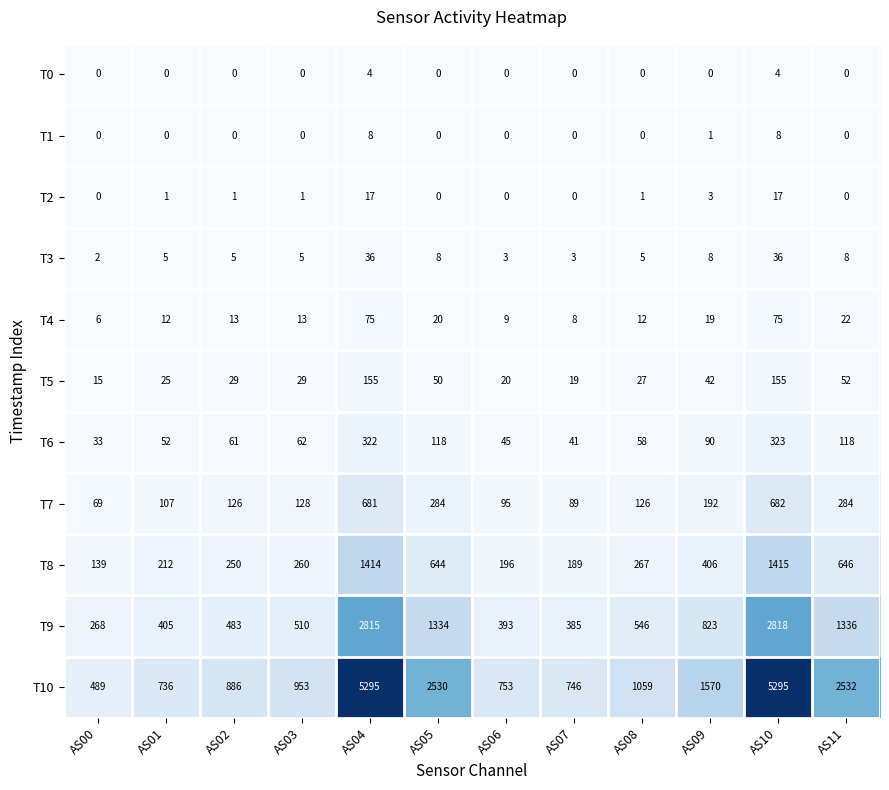

What is the approximate value of T1 at AS04?

8